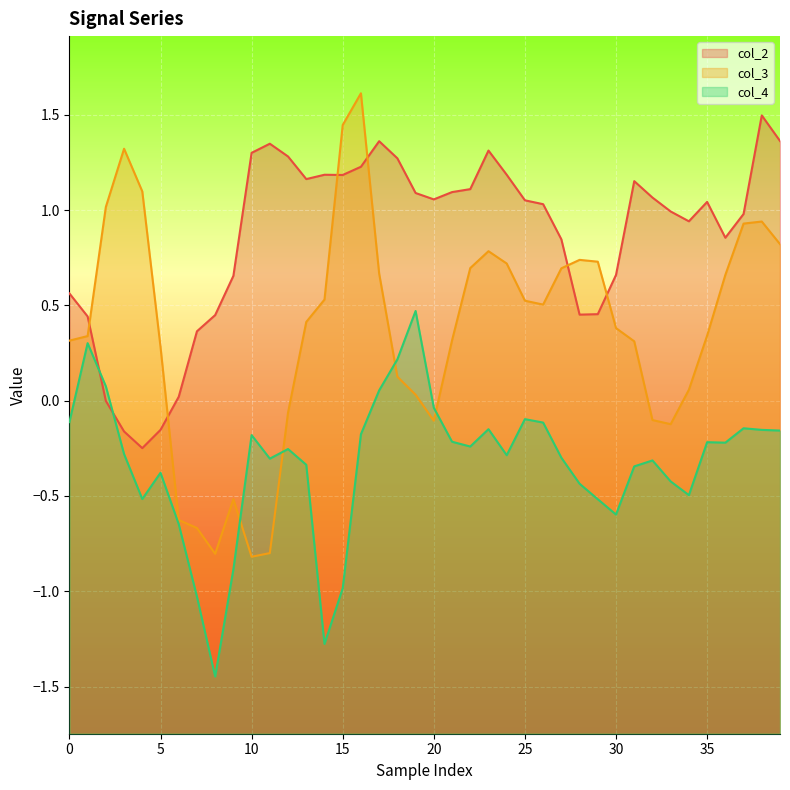

Rank the series by their average value, from highest to lowest.

col_2, col_3, col_4